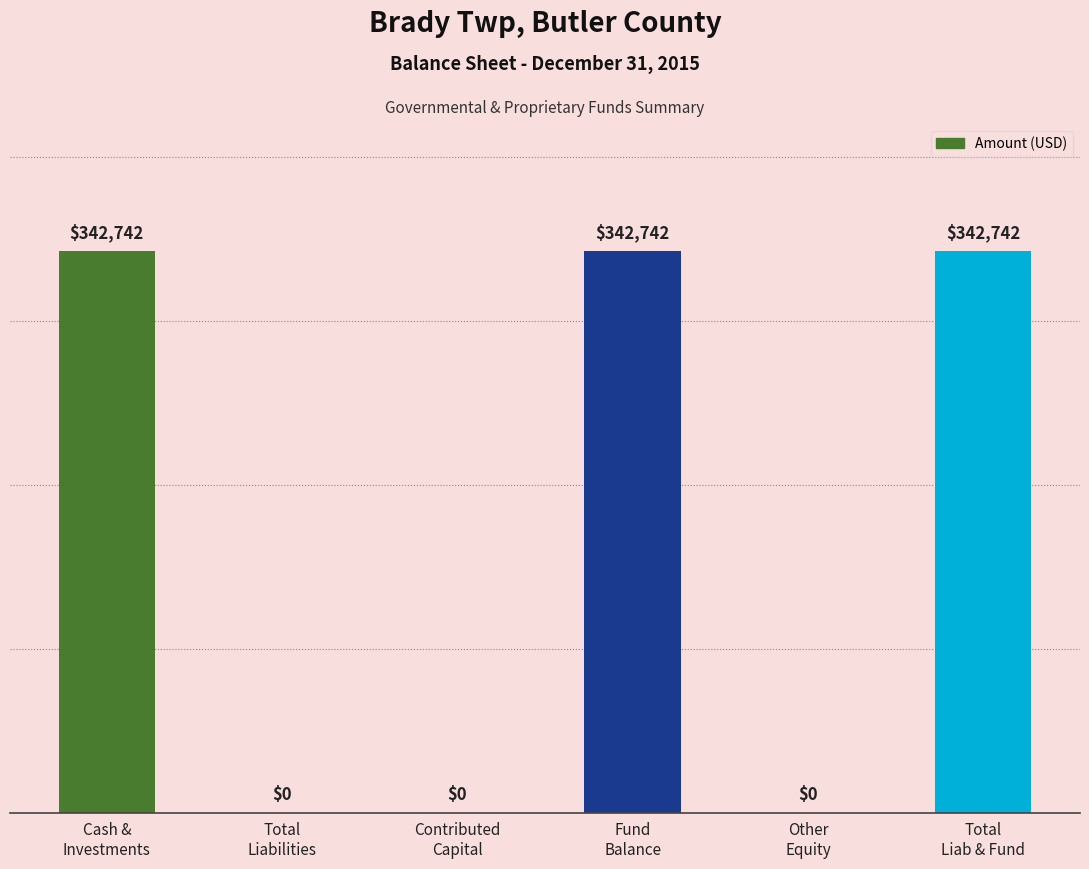

True or false: the data shows 537131 at Total
Liab & Fund.

False